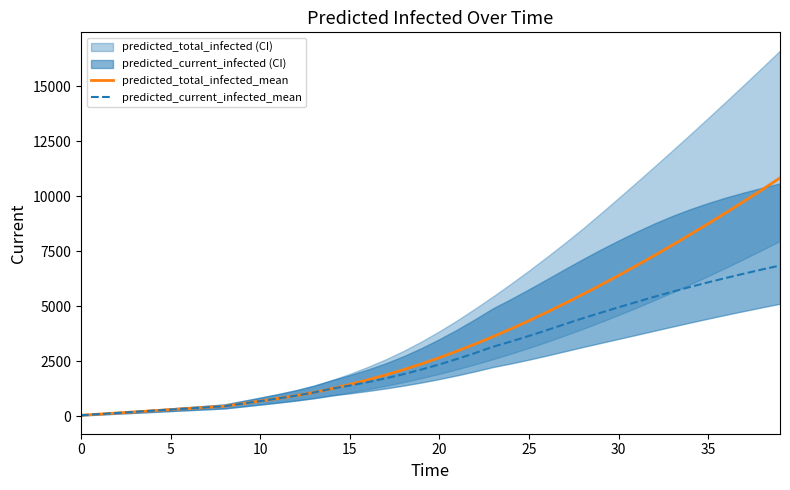

True or false: predicted_current_infected_mean and predicted_total_infected_mean cross at least once.

False